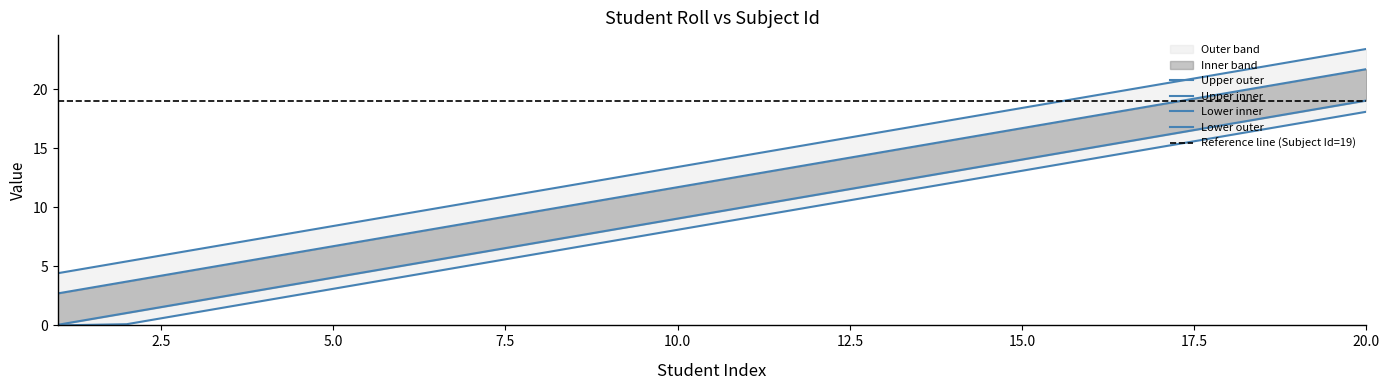

List the labels in order of value, smallest first.

1, 2, 3, 4, 5, 6, 7, 8, 9, 10, 11, 12, 13, 14, 15, 16, 17, 18, 19, 20